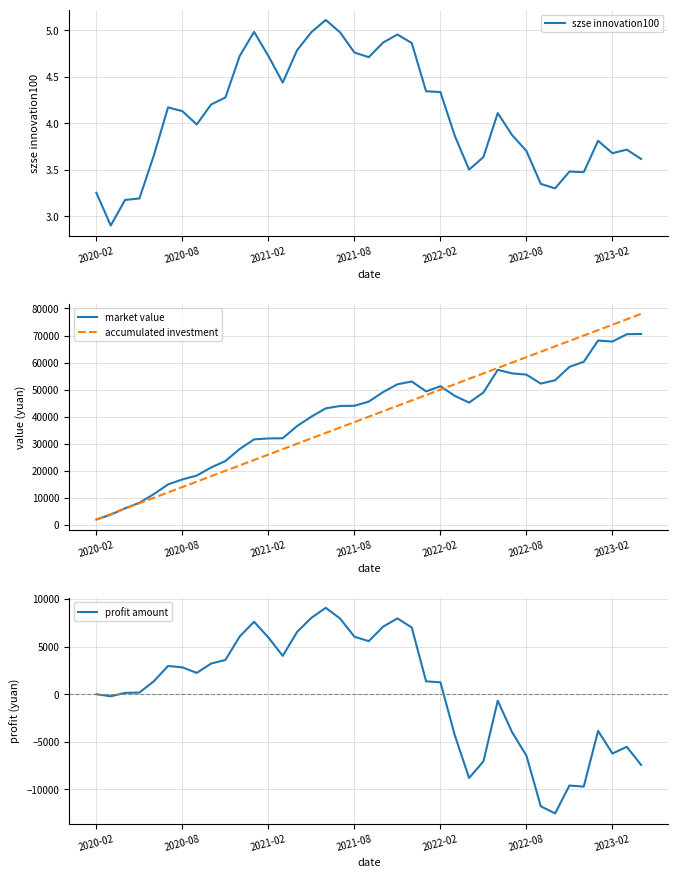

What is the spread (max minus min) of values at 21?

51965.0